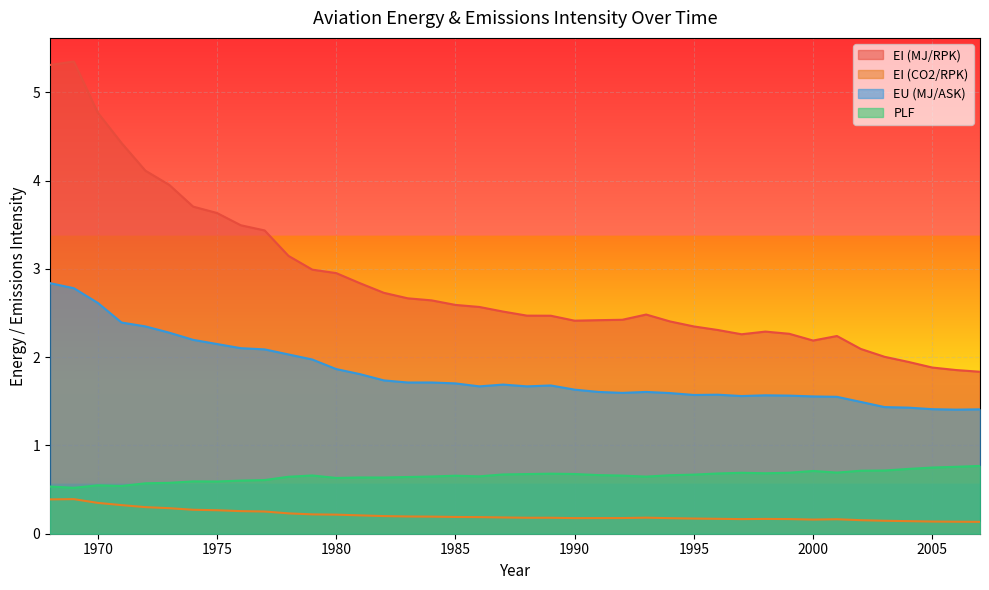

At which category is the sum across all series the highest?

1968